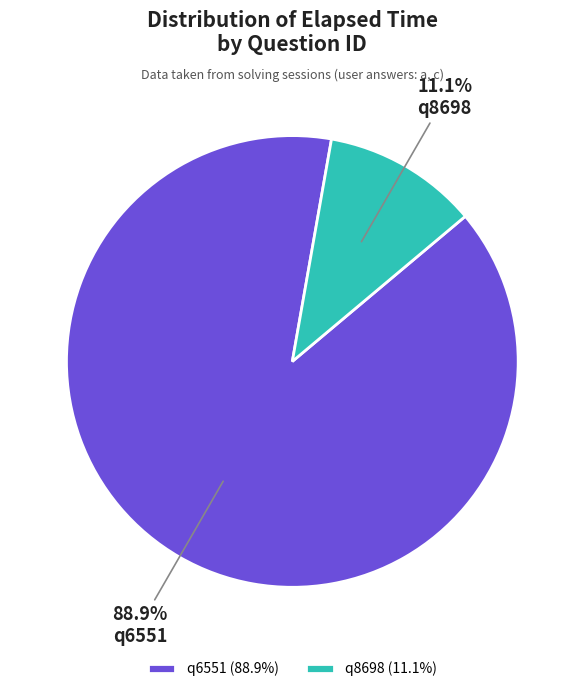

What is the largest slice in the pie chart?

q6551